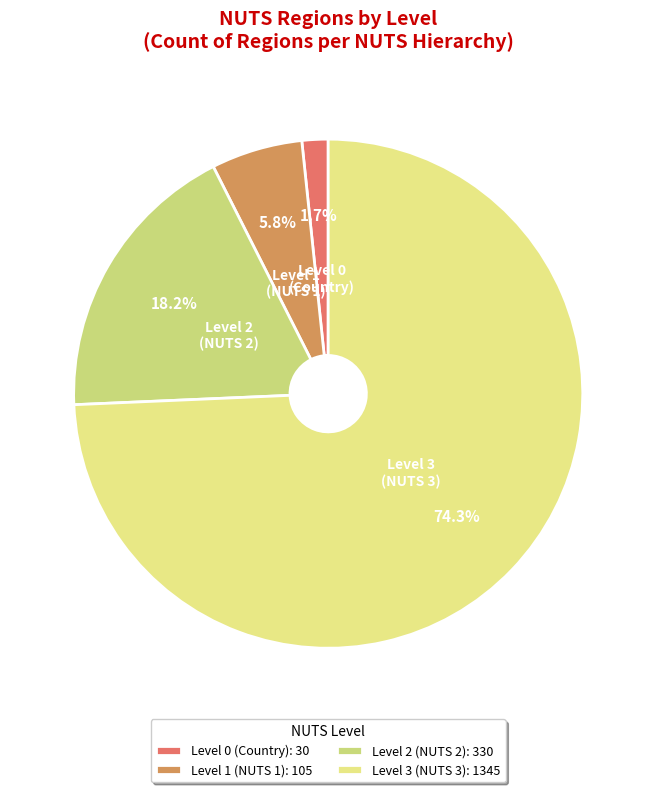

What percentage do Level 2 and Level 1 together represent?

24.0%